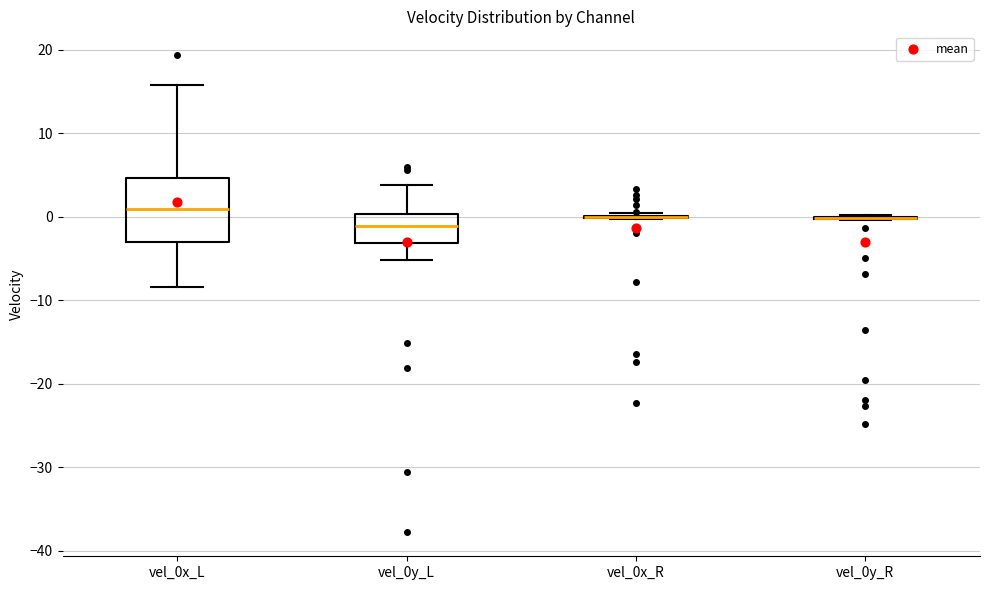

Which box is the tallest, from its lower edge to its upper edge?

vel_0x_L